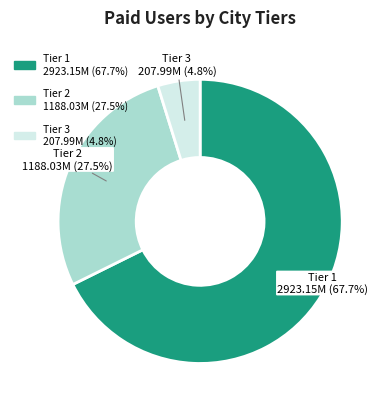

Does any single category account for the majority?

Yes